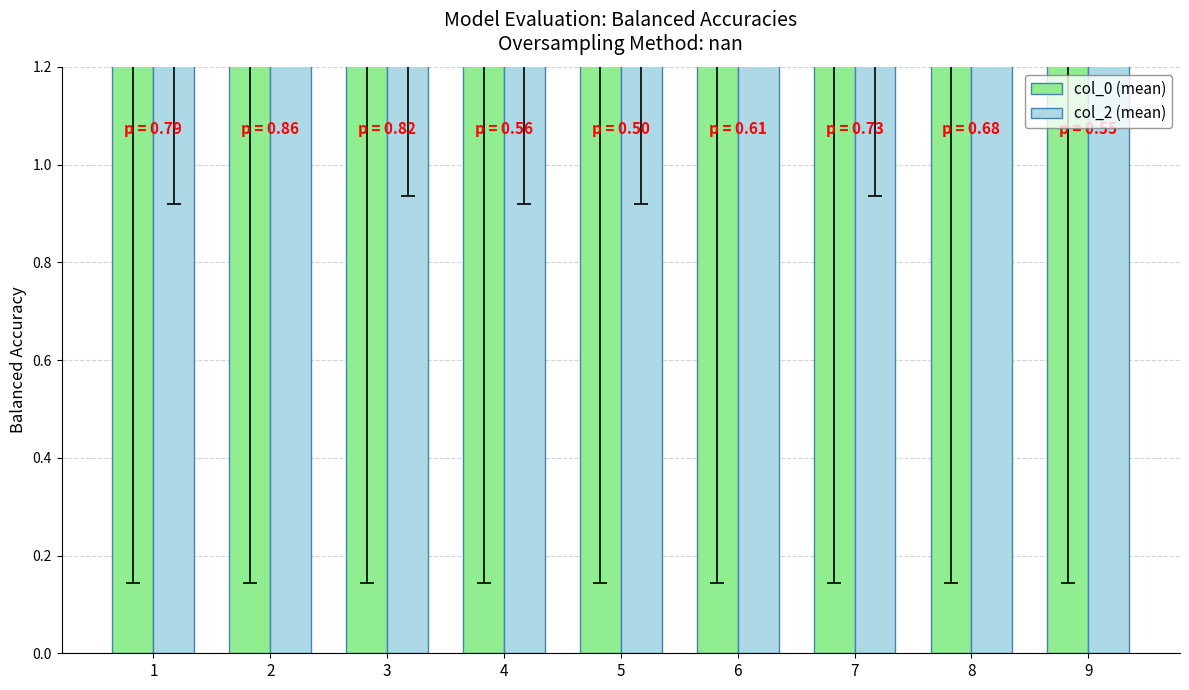

What are all the series names shown in the legend?

col_0 (mean), col_2 (mean)